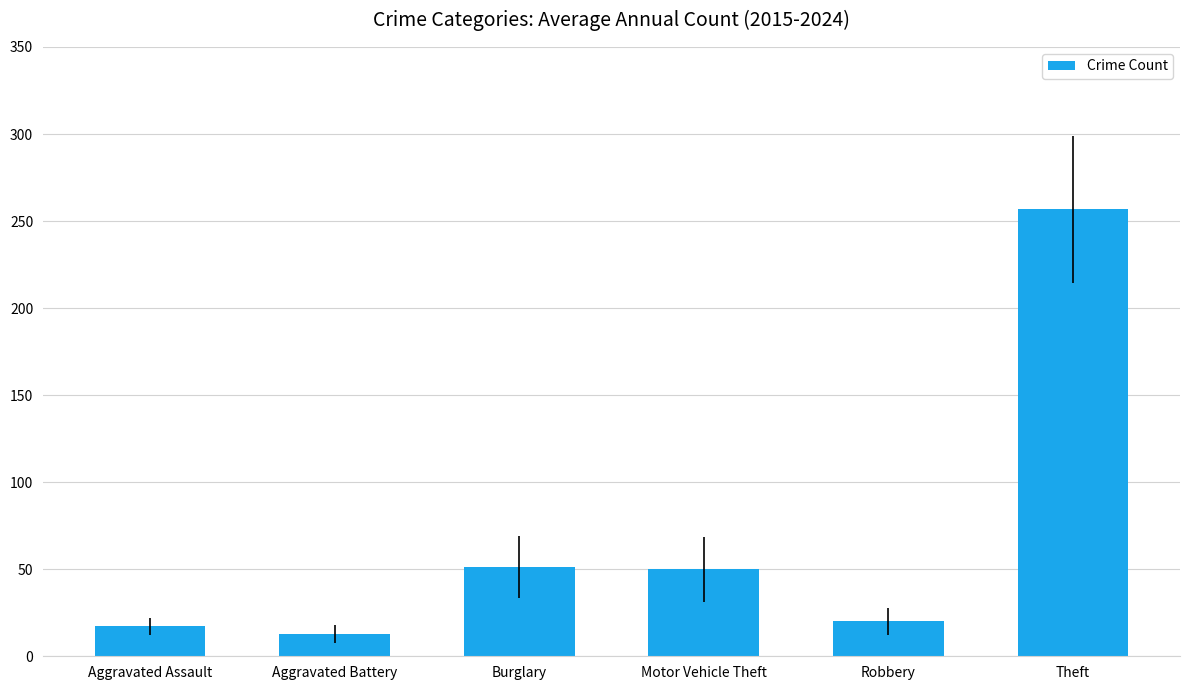

What is the greatest value displayed?

256.7